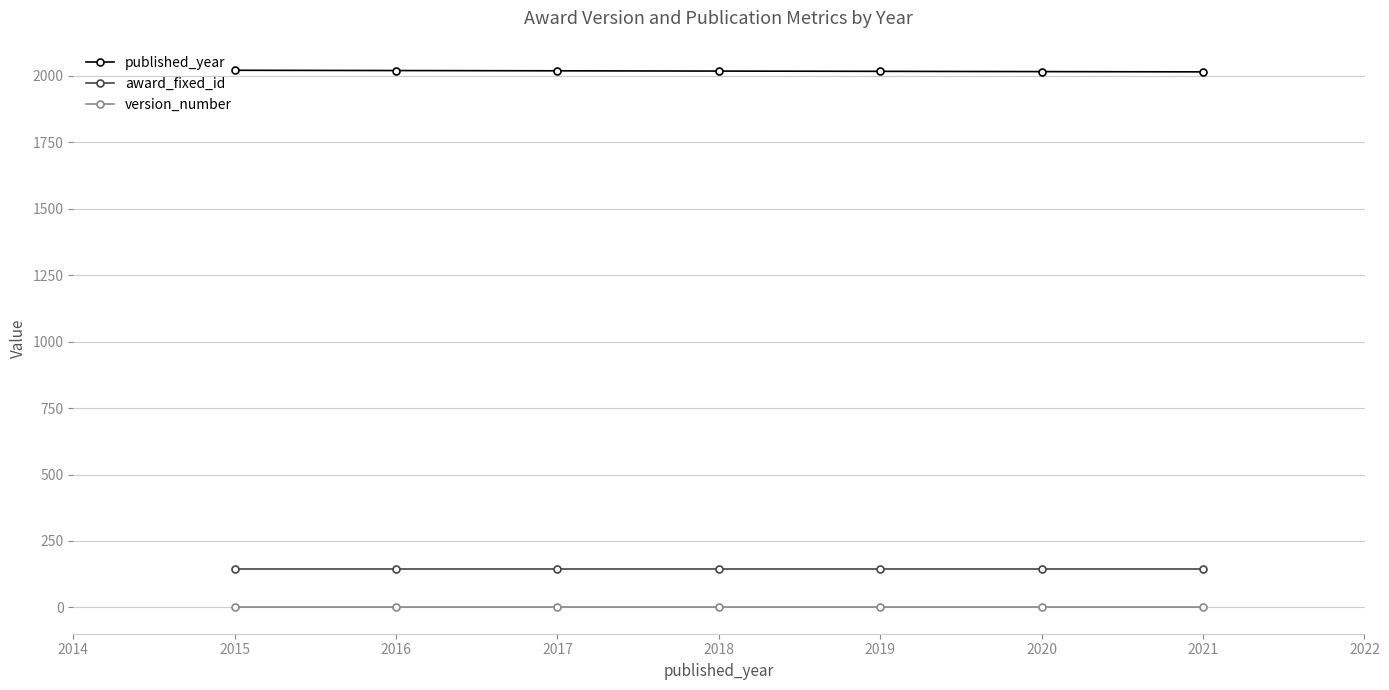

Count the number of data series in this chart.

3